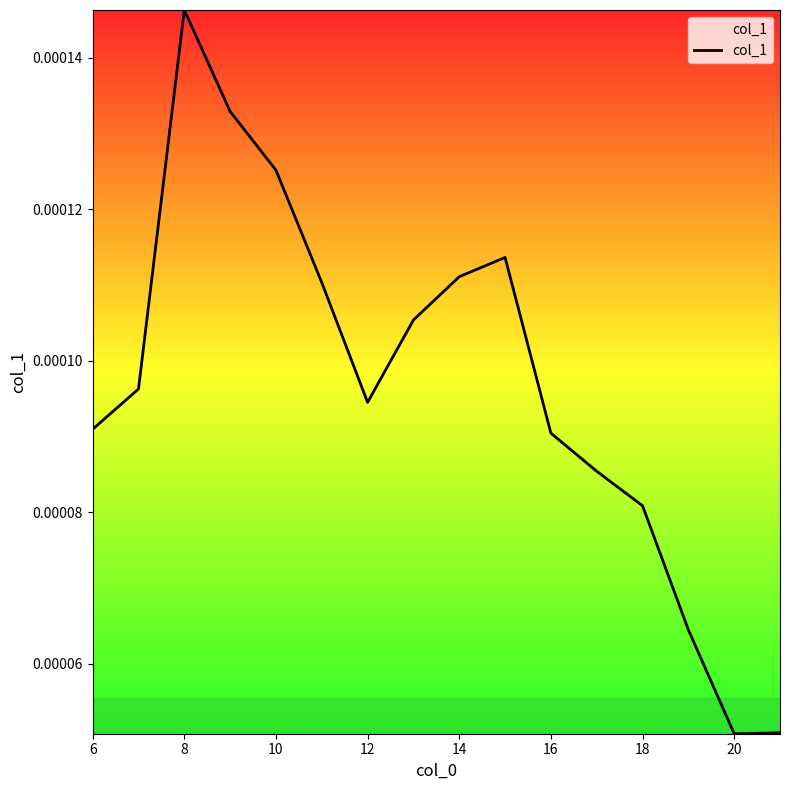

At which category does the chart reach its peak across all series?

8